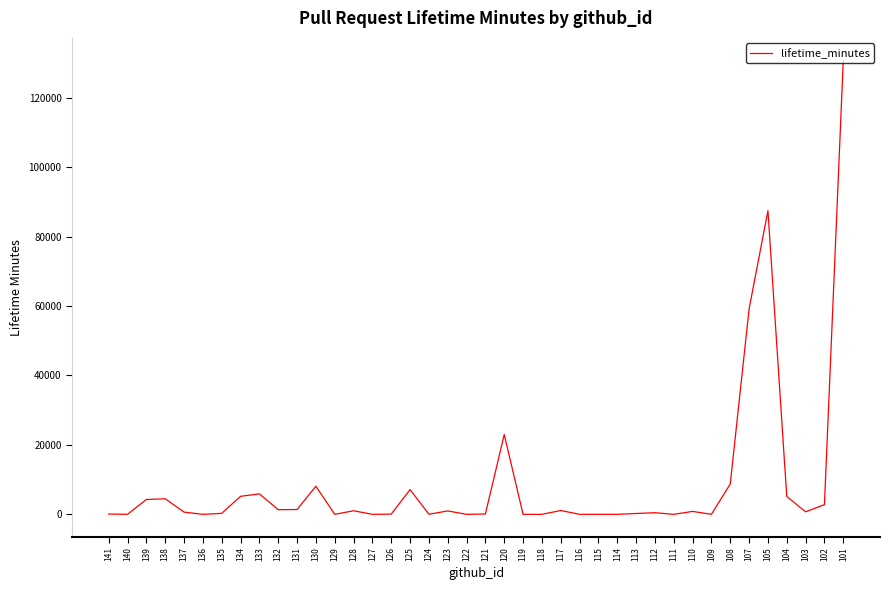

Does the chart have visible grid lines?

No